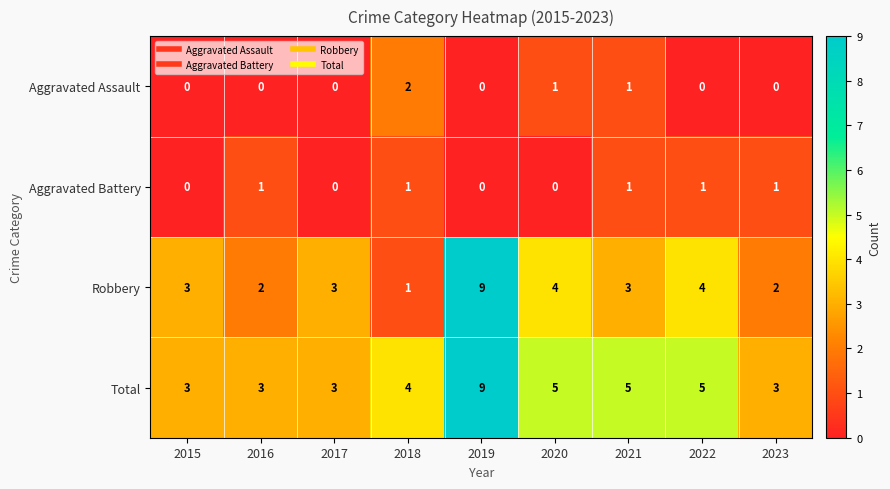

What value does the Total series have at 2022?

5